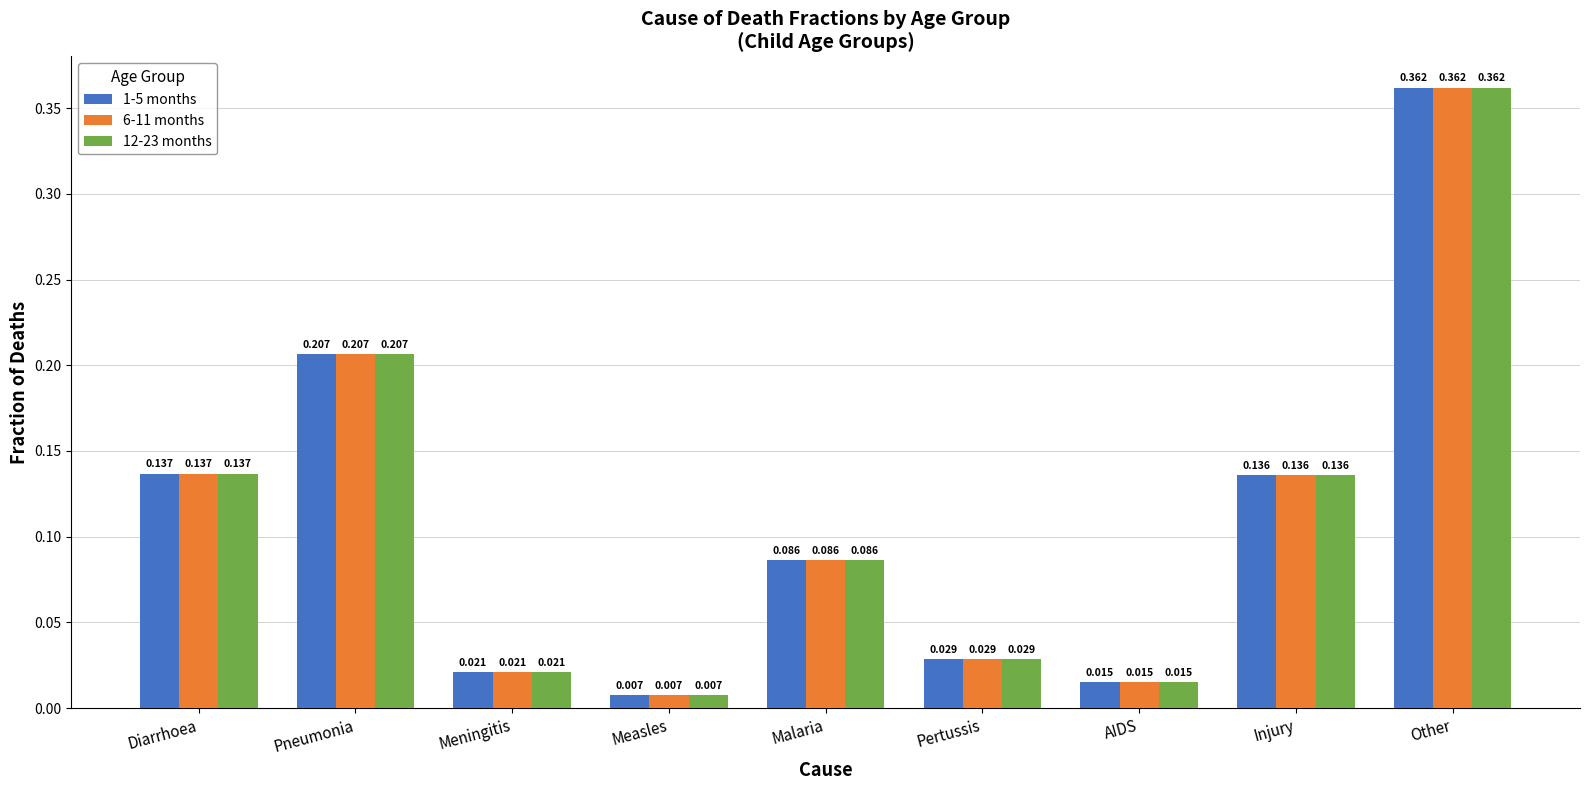

At which category is the sum across all series the highest?

Other